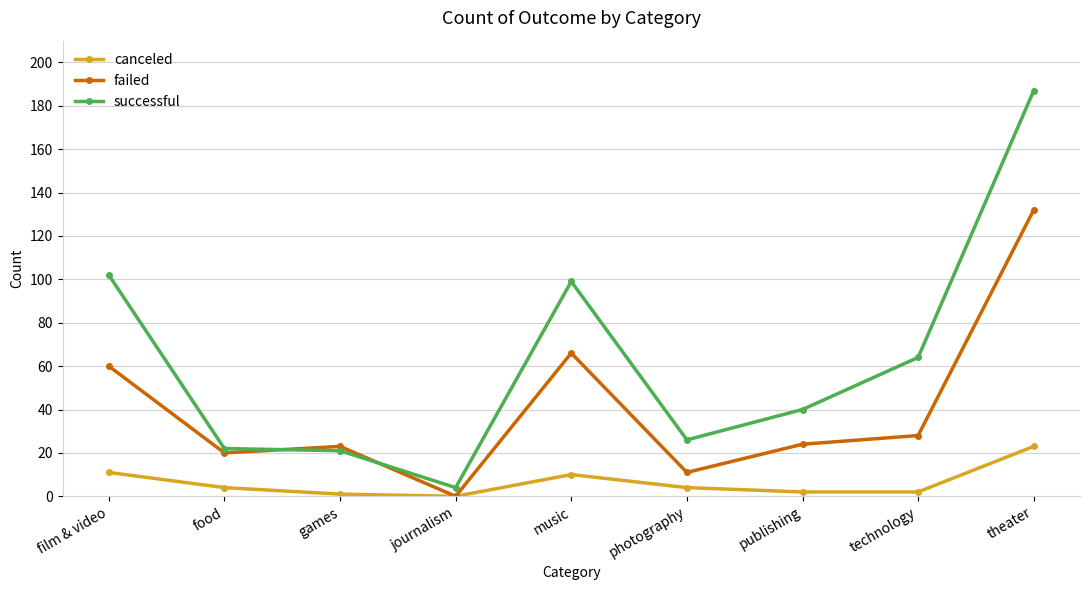

What is the label of the 5th point from the left?

music